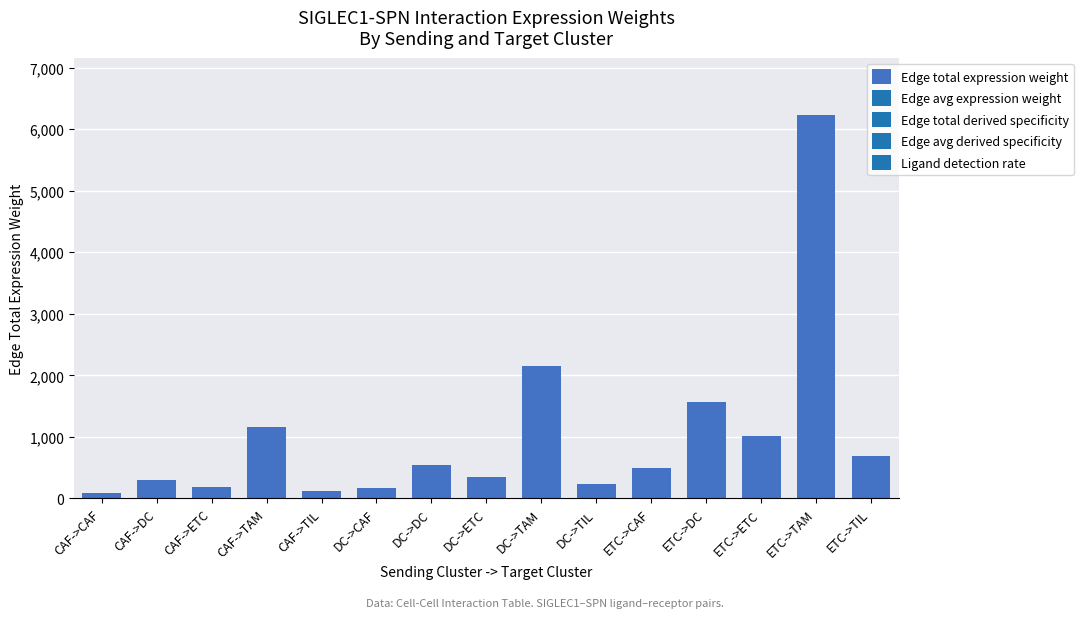

True or false: the data shows 8669.8 at ETC->TAM.

False